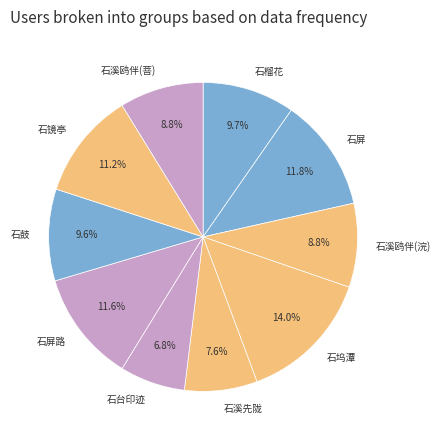

How many slices are in this pie chart?

10